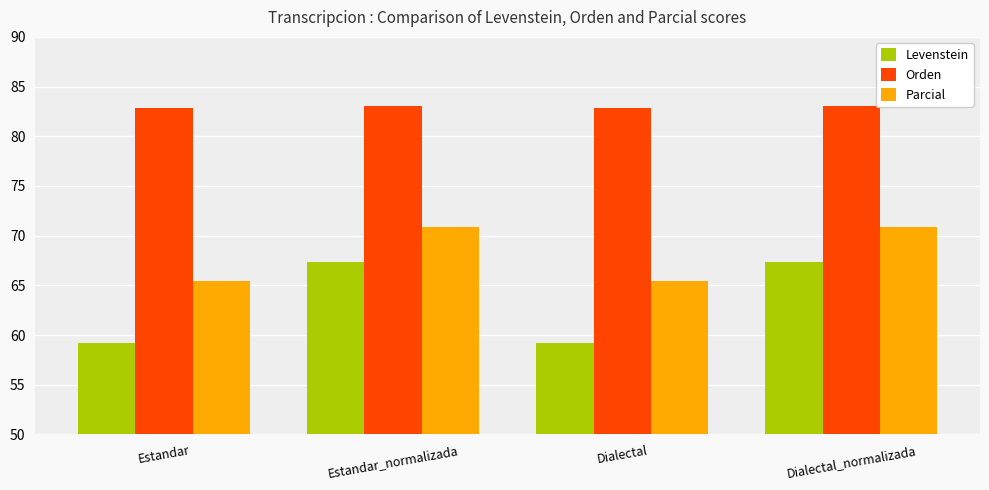

How many values in the Parcial series are below 70?

2